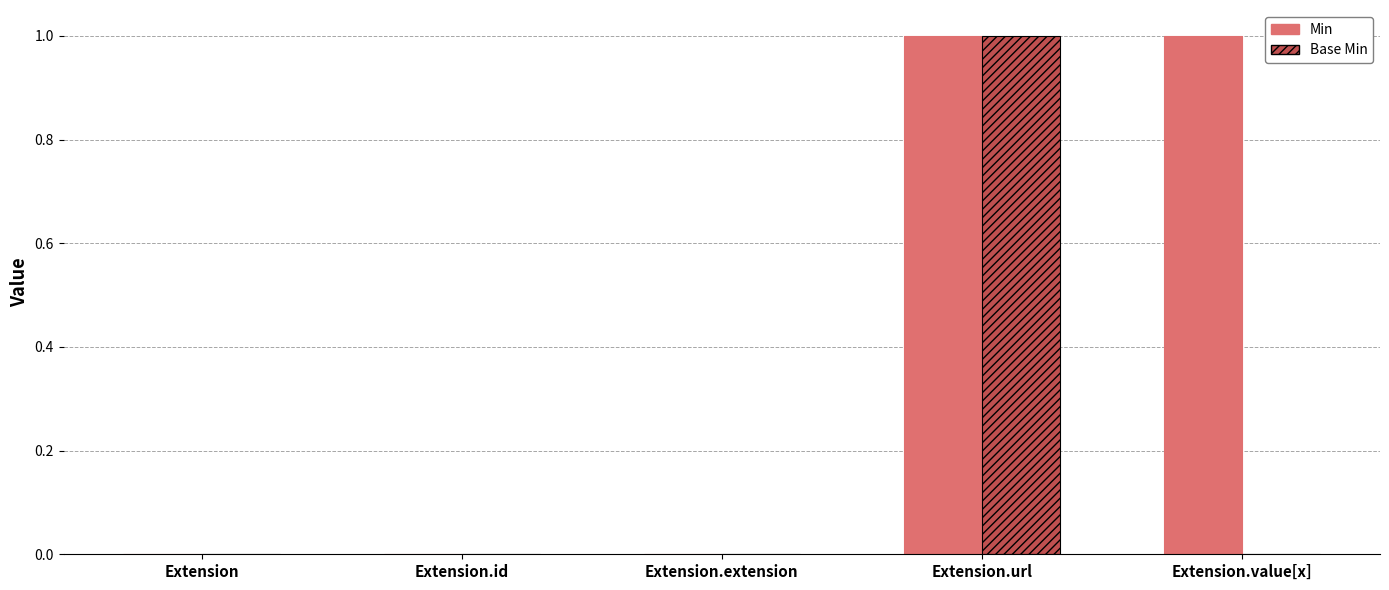

Count the number of data series in this chart.

2